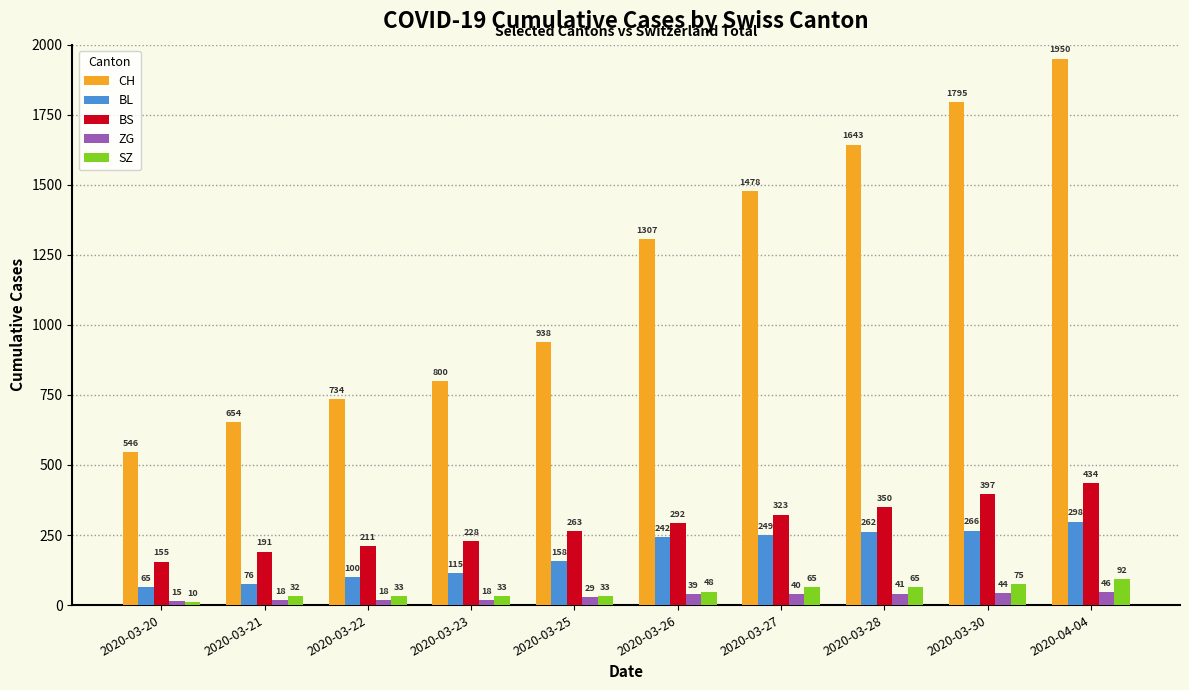

How many bars are there in each group?

5